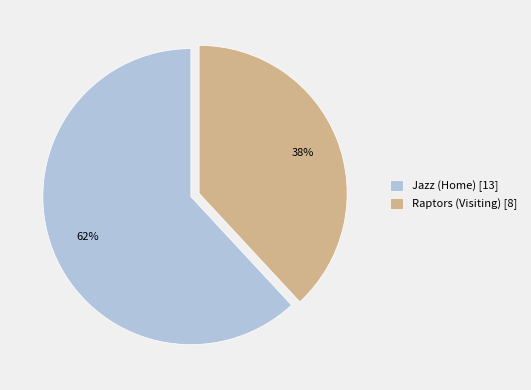

Do Raptors (Visiting) [8] and Jazz (Home) [13] together represent more than half of the pie?

Yes